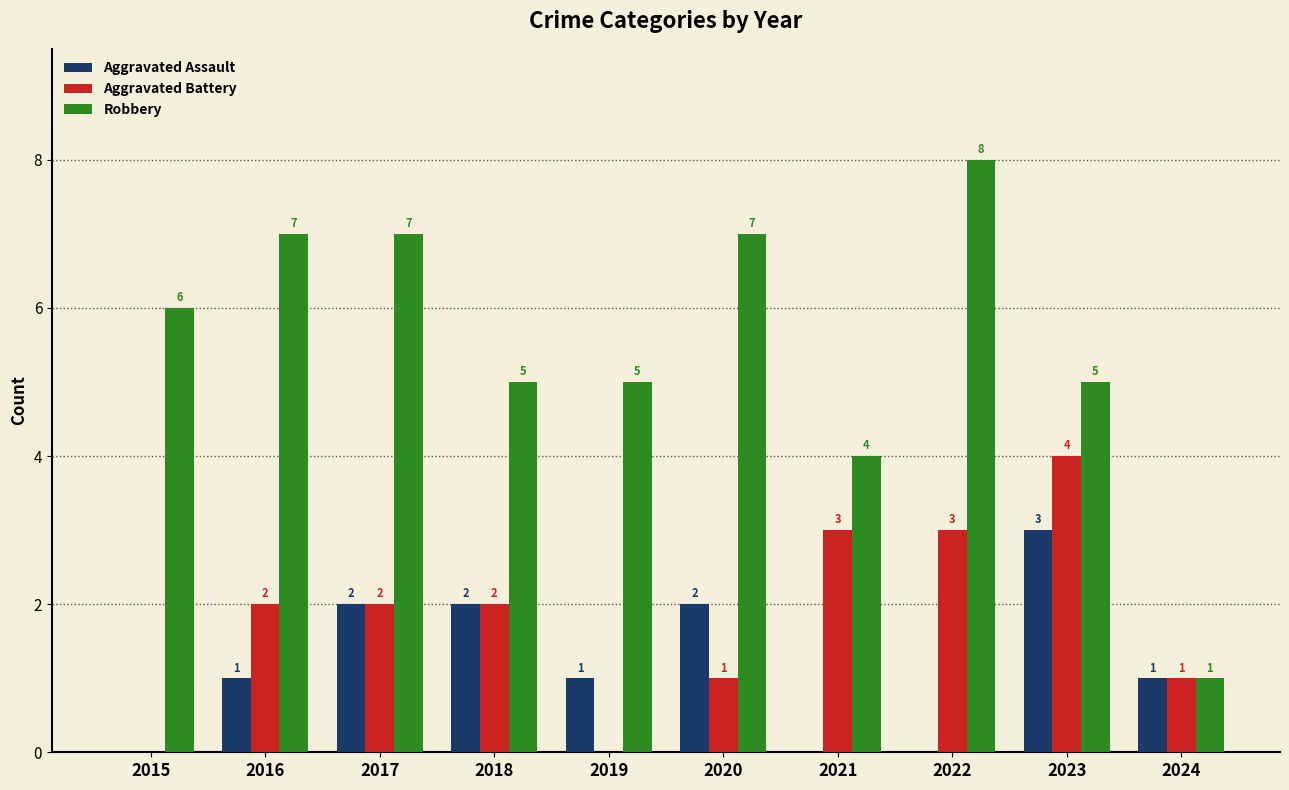

Which category has the highest value in the Robbery series?

2022